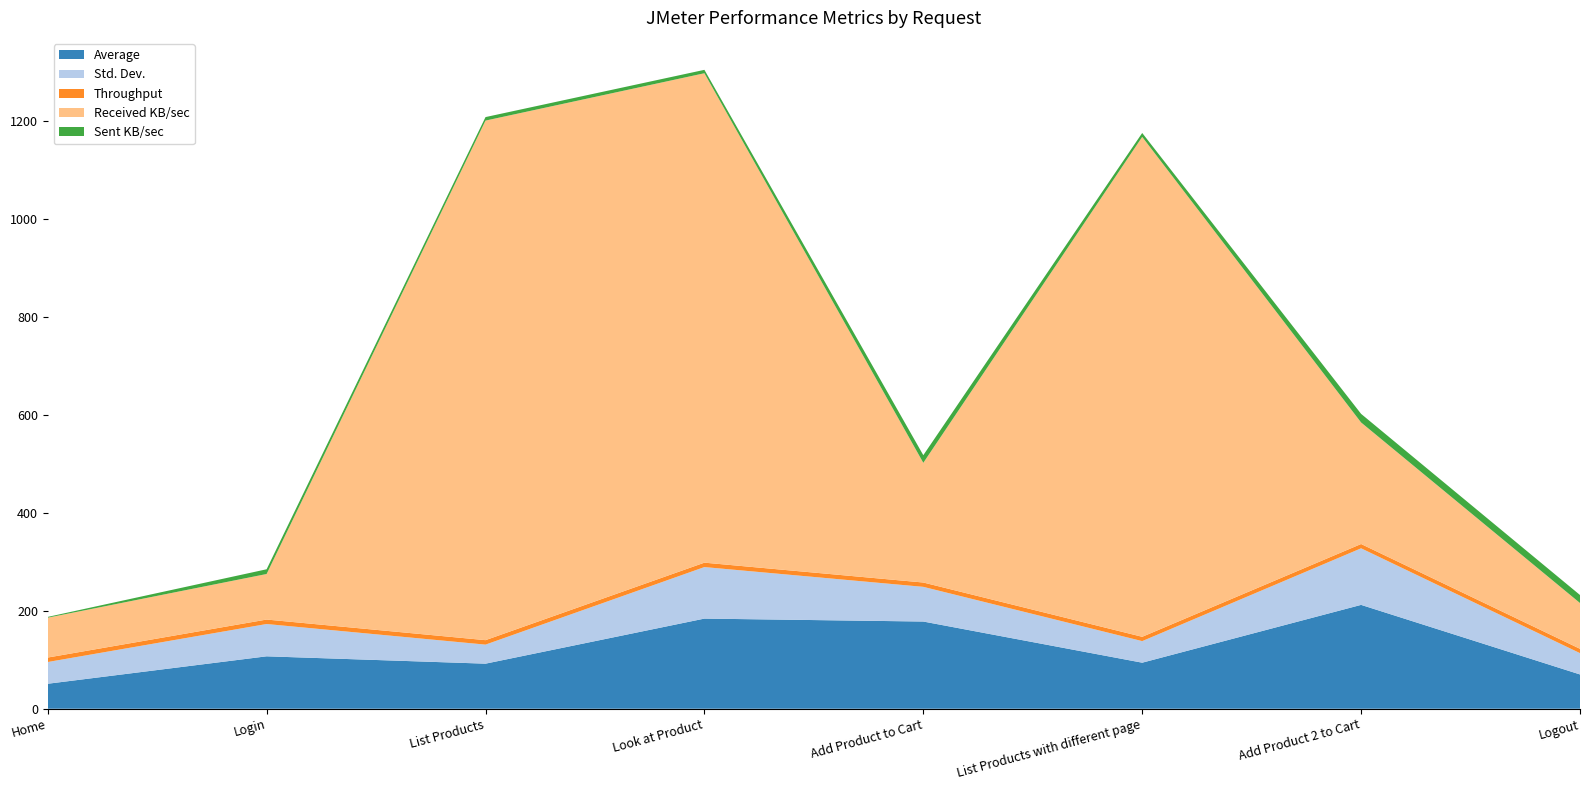

Reading right to left, extract all data points from this chart.

Average: Logout=70.0	Add Product 2 to Cart=212.0	List Products with different page=94.0	Add Product to Cart=178.0	Look at Product=184.0	List Products=92.0	Login=107.0	Home=51.0
Std. Dev.: Logout=43.5	Add Product 2 to Cart=115.5	List Products with different page=44.0	Add Product to Cart=70.8	Look at Product=105.2	List Products=38.9	Login=65.9	Home=44.4
Throughput: Logout=8.8	Add Product 2 to Cart=8.8	List Products with different page=8.8	Add Product to Cart=8.9	Look at Product=9.0	List Products=9.1	Login=9.1	Home=9.1
Received KB/sec: Logout=93.5	Add Product 2 to Cart=248.1	List Products with different page=1020.4	Add Product to Cart=244.3	Look at Product=999.0	List Products=1060.5	Login=93.0	Home=81.3
Sent KB/sec: Logout=16.3	Add Product 2 to Cart=17.5	List Products with different page=8.0	Add Product to Cart=15.6	Look at Product=7.0	List Products=7.2	Login=9.7	Home=1.6